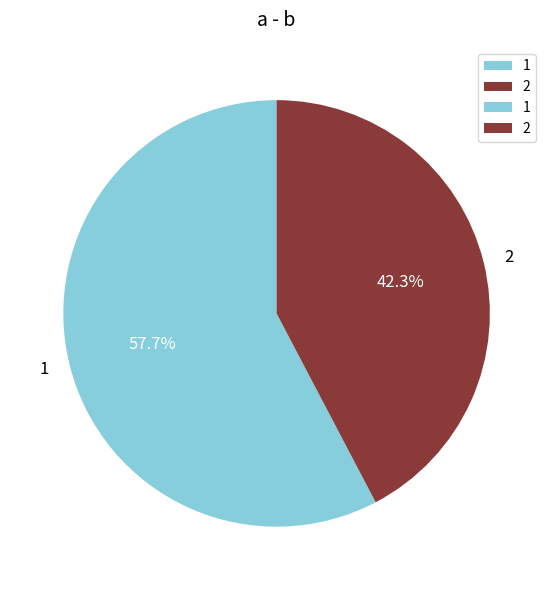

What is the ratio of the value at 1 to the value at 2?

1.4